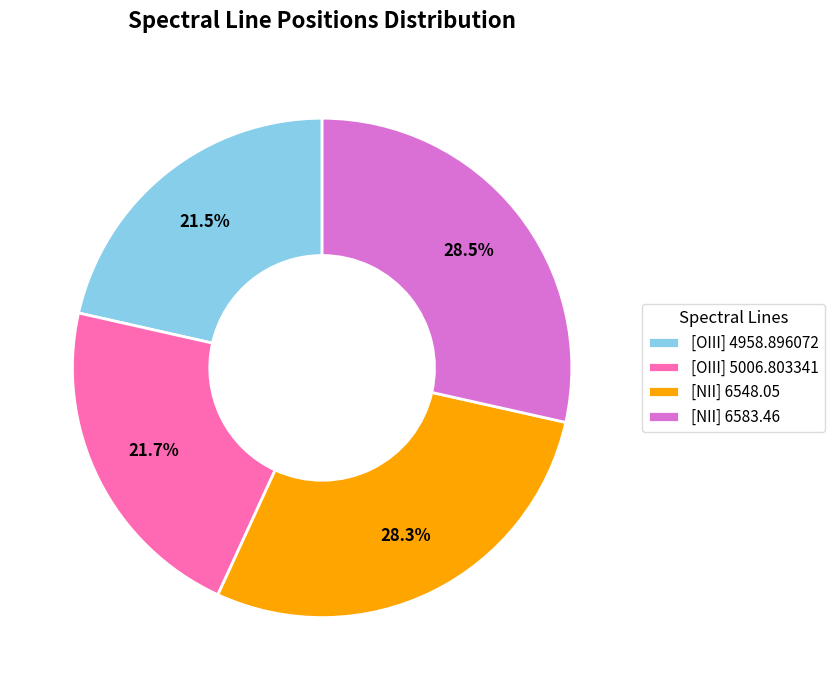

To the nearest percent, what percentage of the pie is [NII] 6548.05?

28%